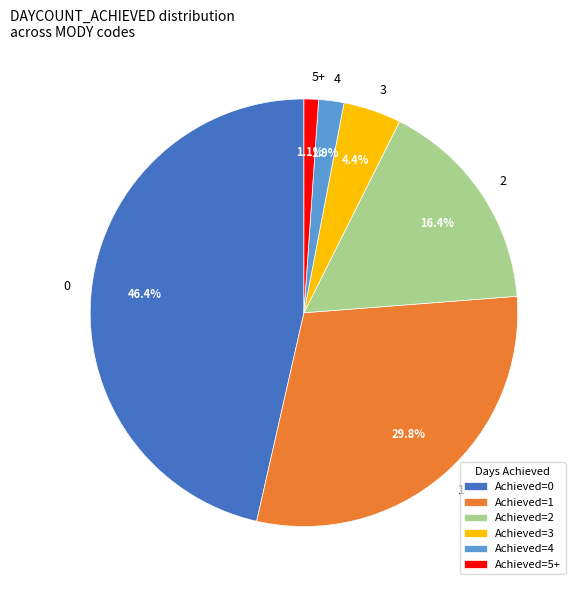

To the nearest percent, what portion does 4 represent?

2%